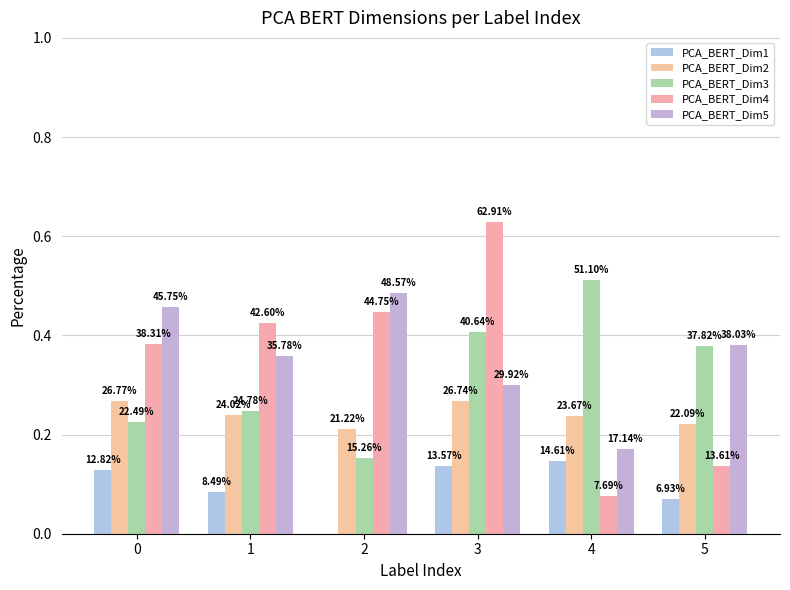

What is the difference between the maximum and second lowest values in the PCA_BERT_Dim4 series?

0.5